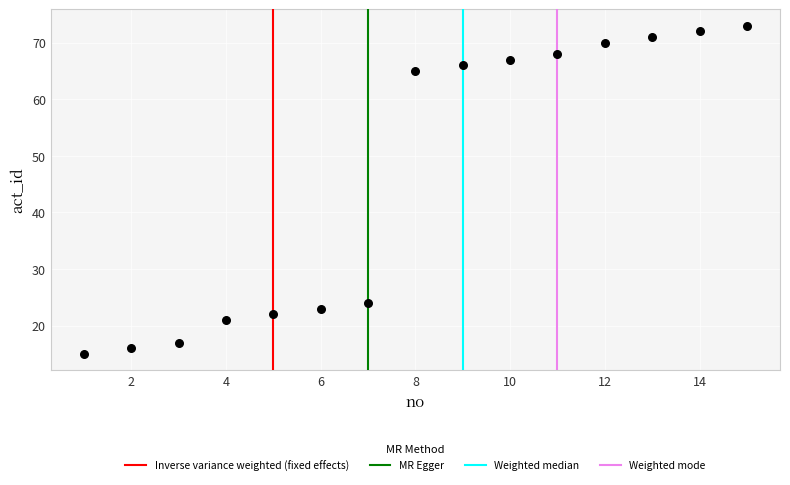

What Y value in the scatter plot is closest to 44?

24